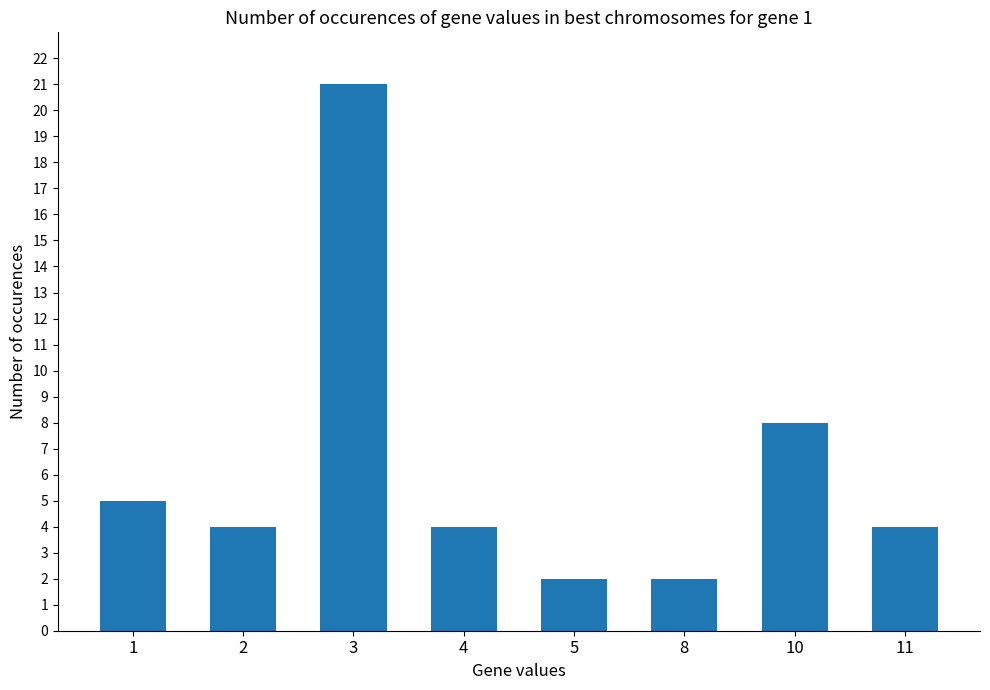

Is it true that the value at 5 is 1?

False